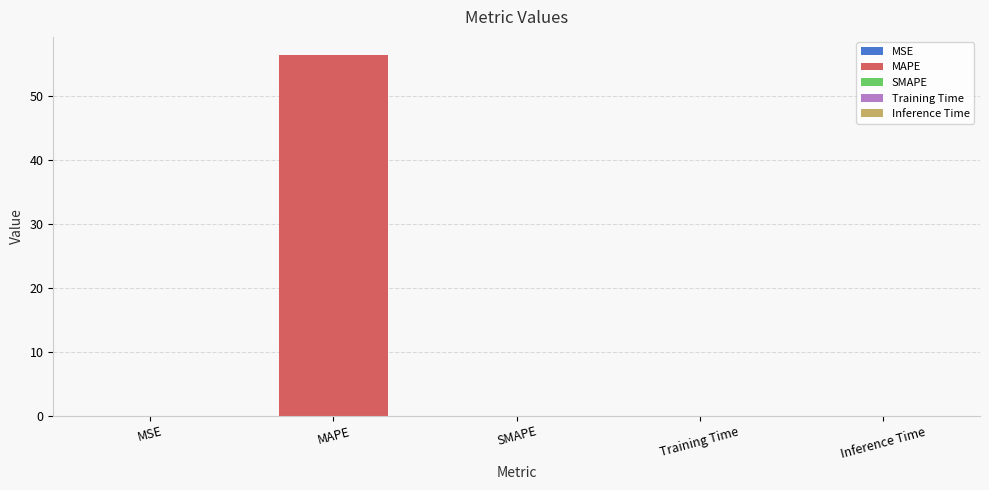

Which has a higher value, Training Time or Inference Time?

Training Time